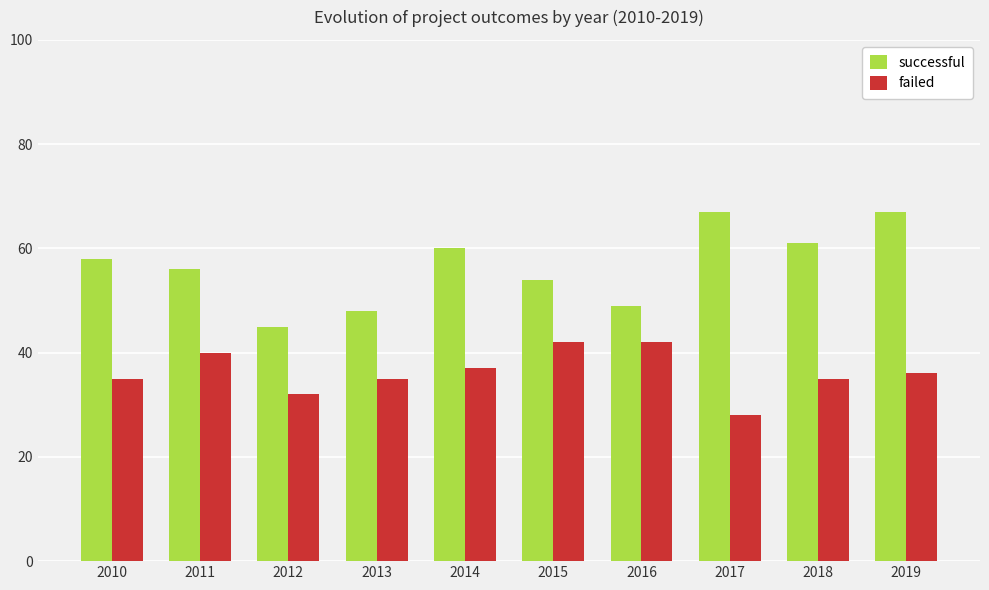

True or false: failed has a value of 42 at 2015.

True